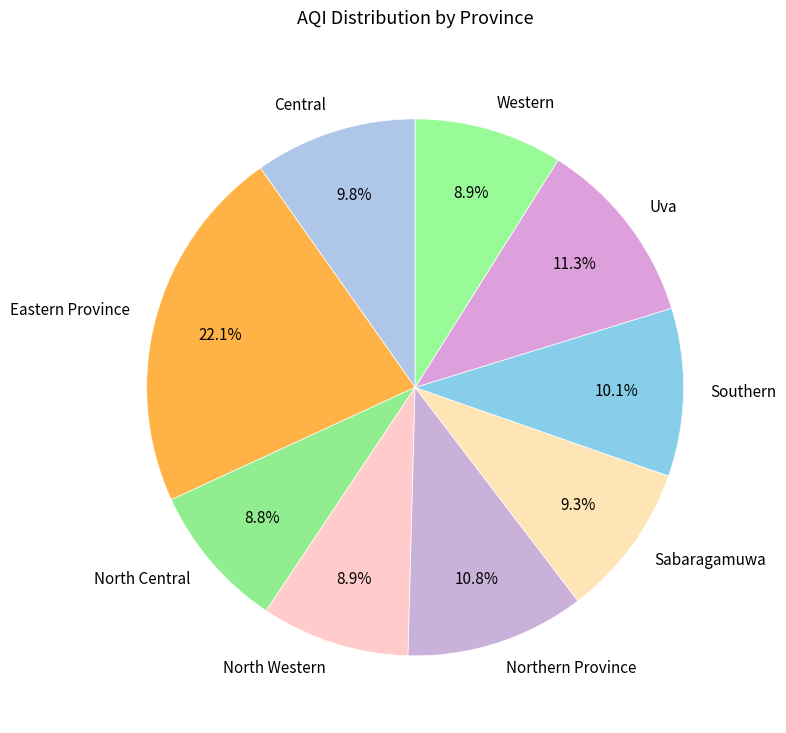

What percentage is the North Central slice, to the nearest percent?

9%